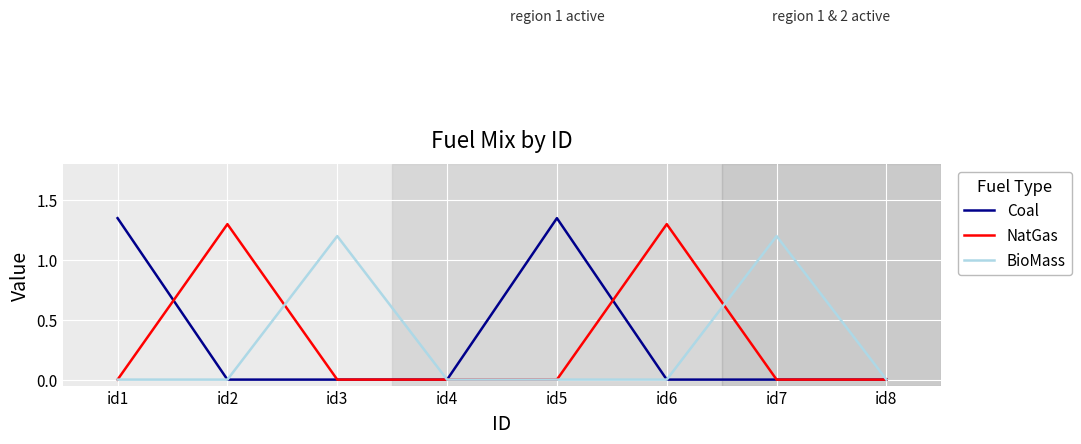

What are all the series names shown in the legend?

Coal, NatGas, BioMass